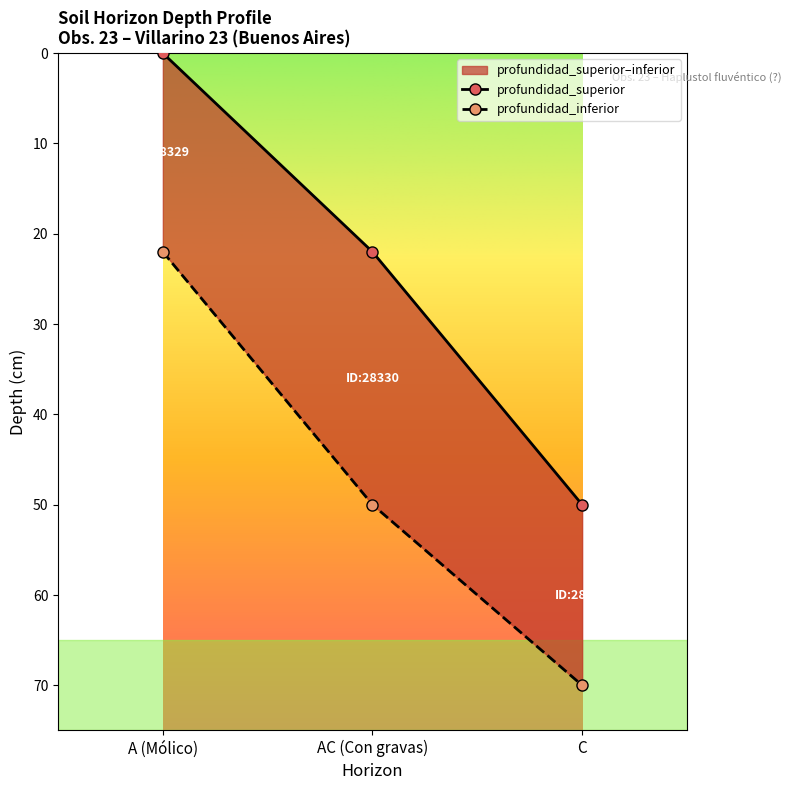

What is the value of the profundidad_superior point at the 3rd from the left?

50